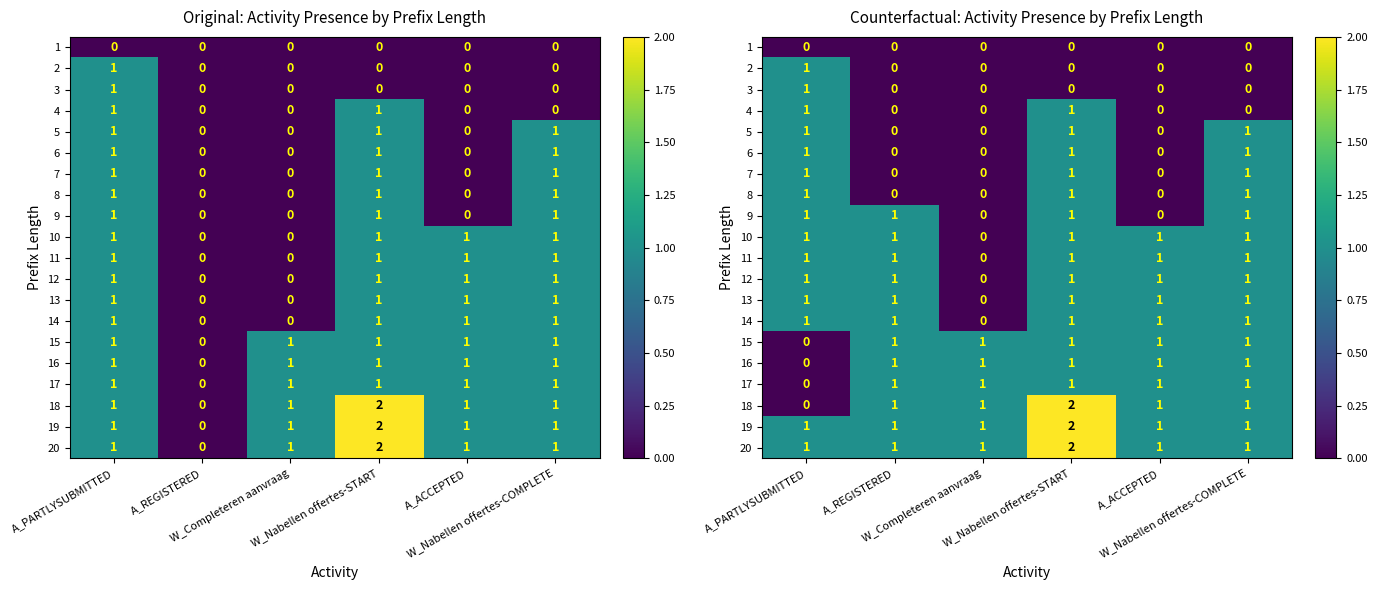

List the series in order of their peak value, lowest first.

1, 2, 3, 4, 5, 6, 7, 8, 9, 10, 11, 12, 13, 14, 15, 16, 17, 18, 19, 20